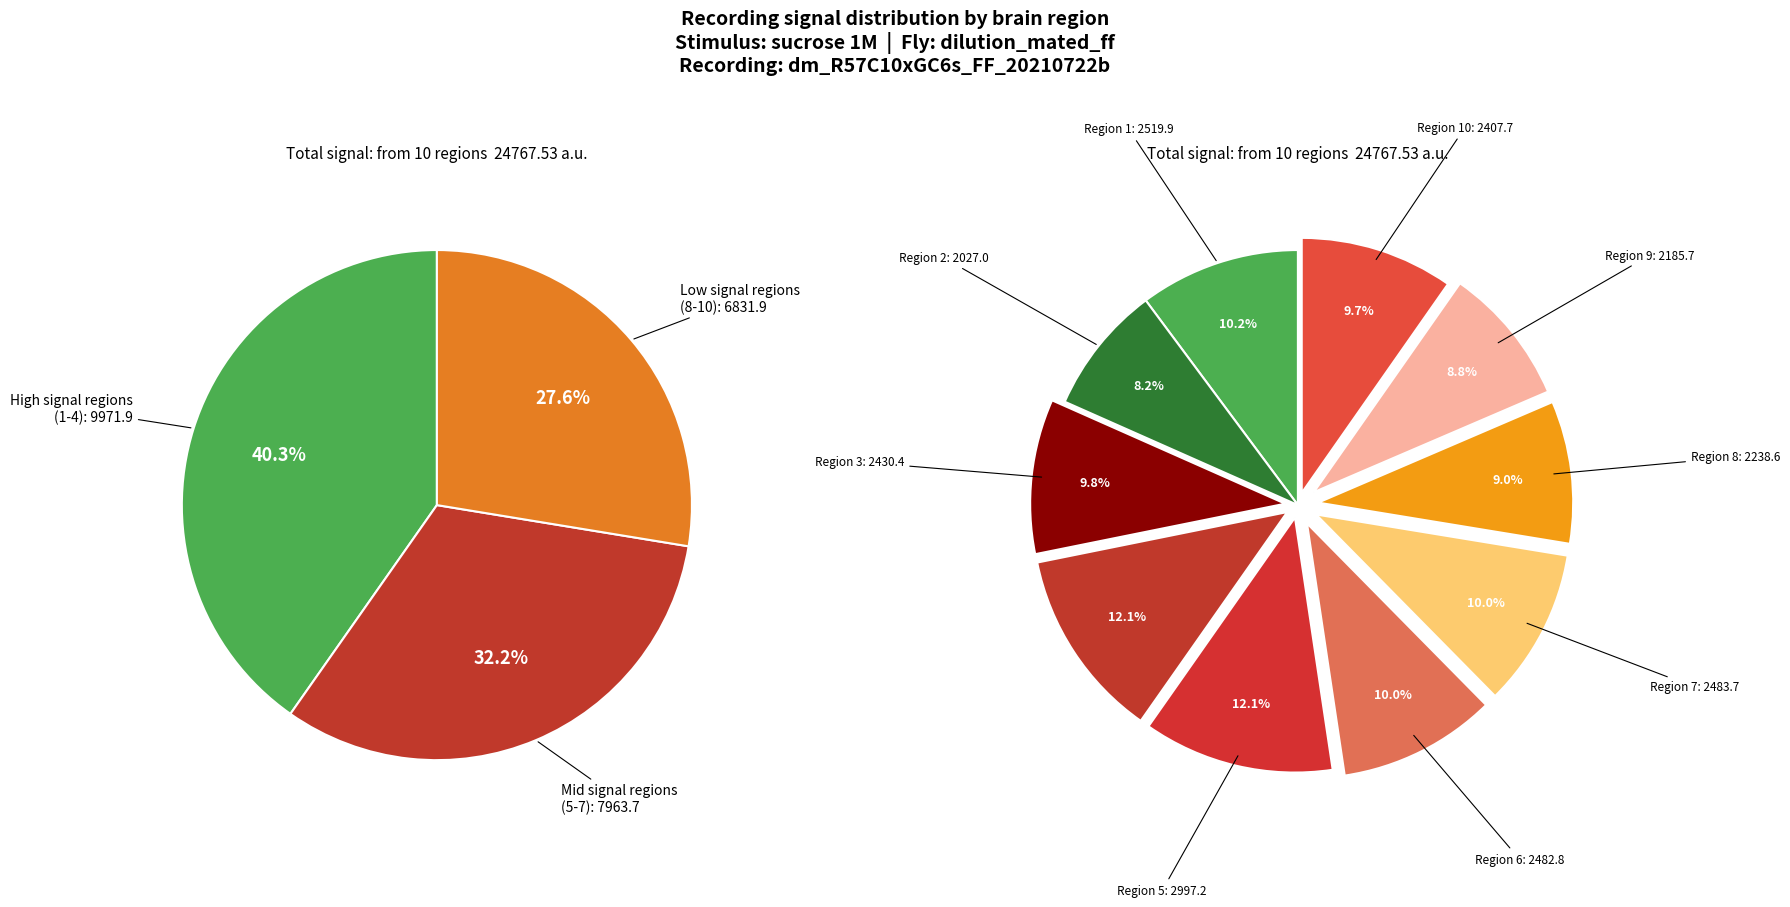

Which slice is the largest?

Region 5